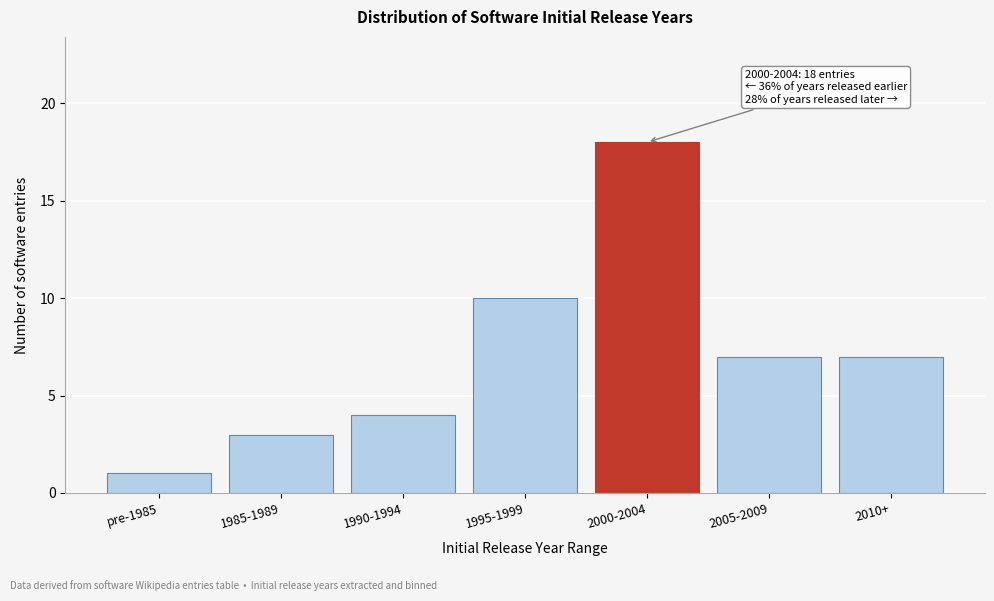

Reading left to right, list all the values displayed in this chart.

pre-1985=1	1985-1989=3	1990-1994=4	1995-1999=10	2000-2004=18	2005-2009=7	2010+=7